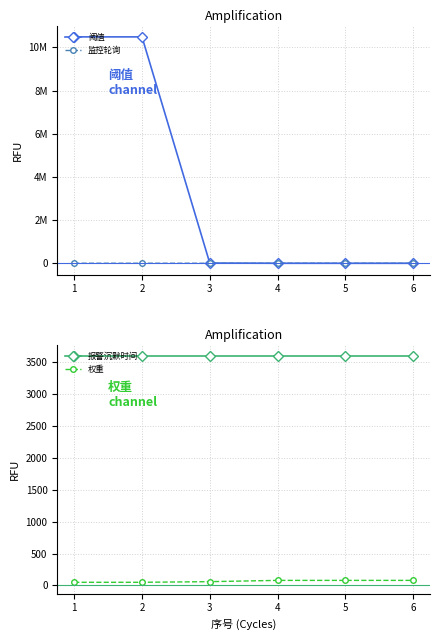

List the series in order of their peak value, lowest first.

权重, 监控轮询, 报警沉默时间, 阈值